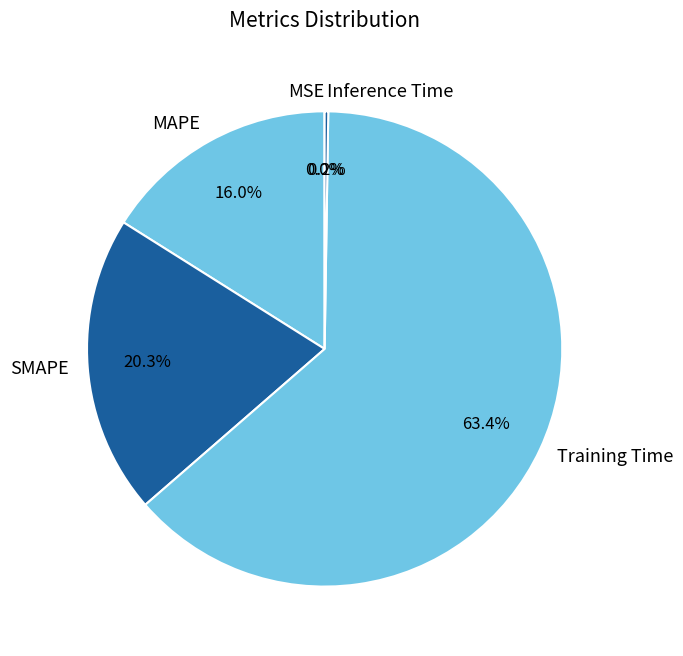

Does Training Time represent more than half of the total?

Yes